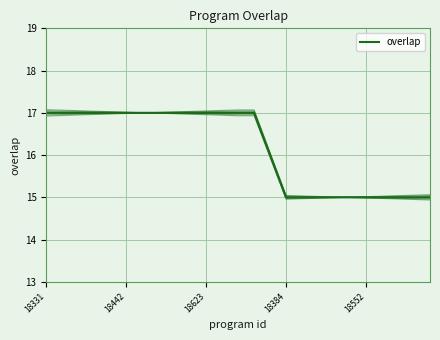

True or false: there are more than 1 points higher than both neighbors.

False